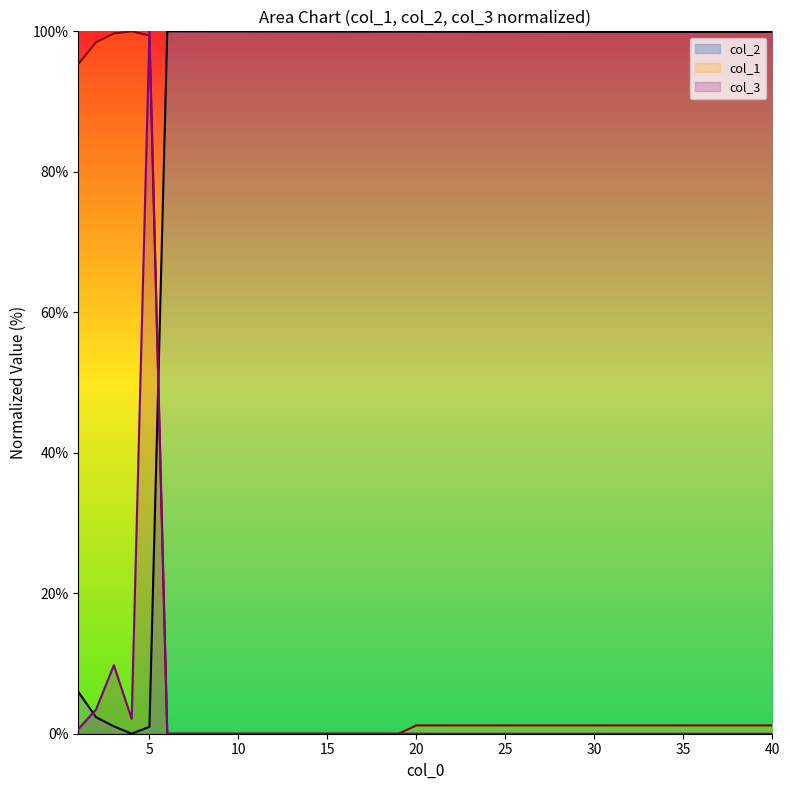

What is the total value across all series at 34?

101.1